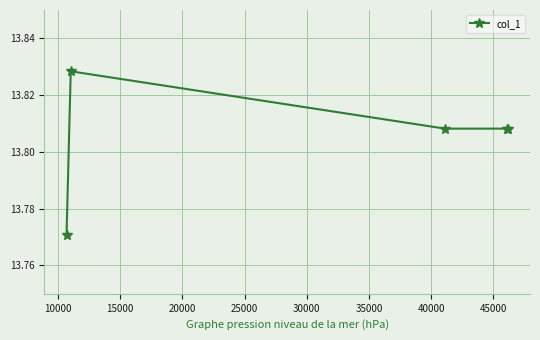

What is the sum of all values?

69.0